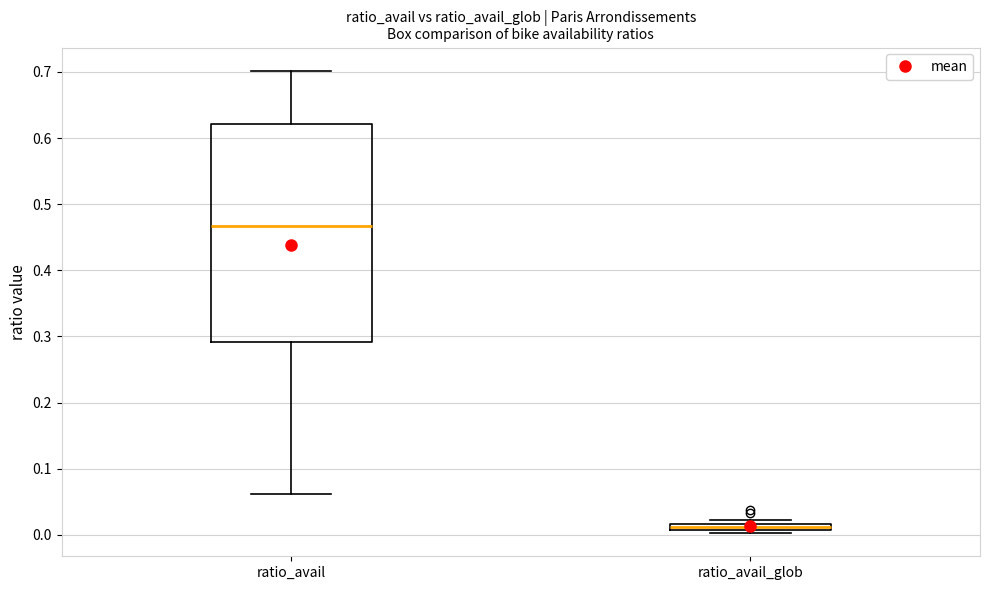

Where does the lower whisker of the box for ratio_avail end on the y-axis? The values are not printed on the chart, so give them approximately, as read against the axis.

0.06